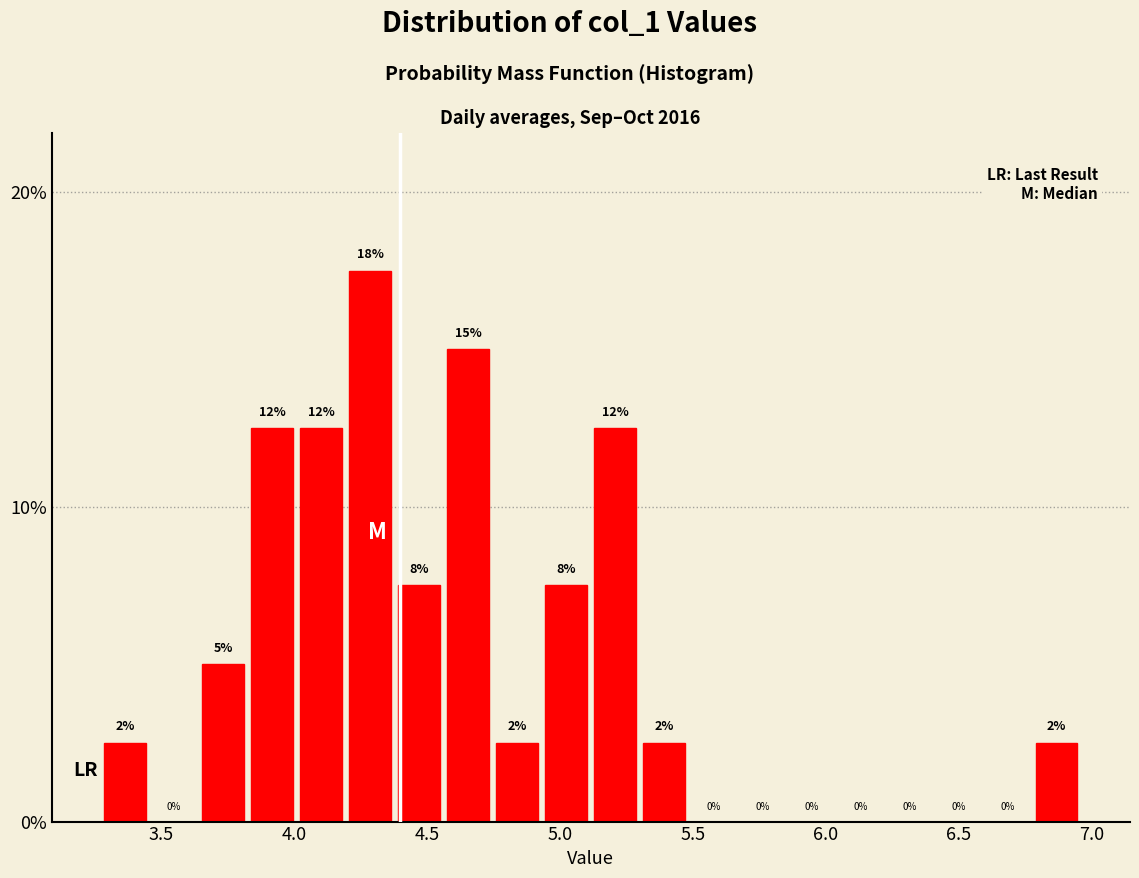

Read against the x-axis, roughly where is the centre of the tallest bar?

4.30